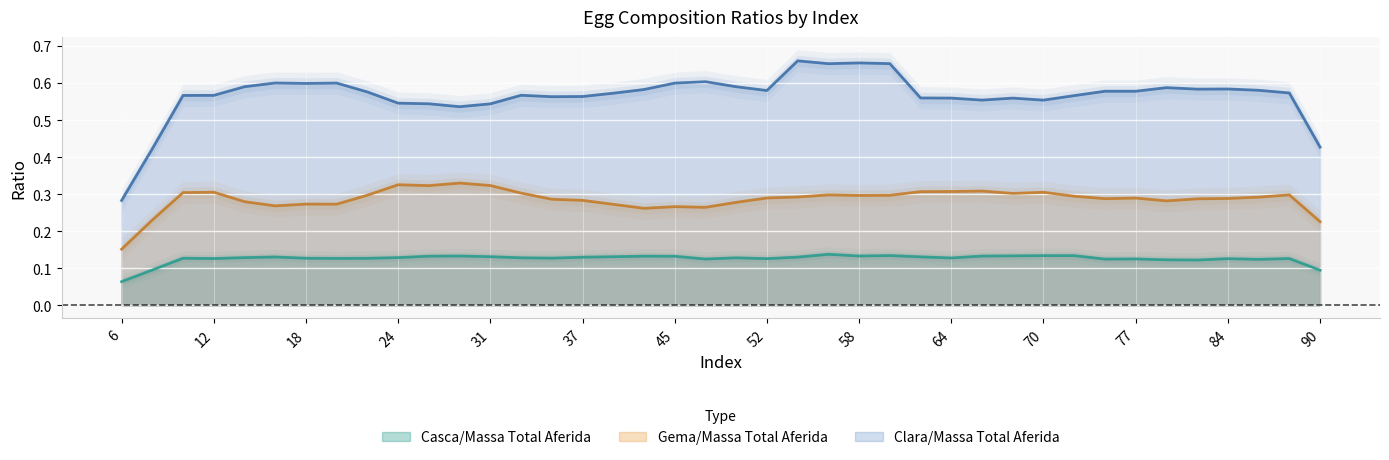

True or false: Clara/Massa Total Aferida has a value of 1.0 at 58.

False